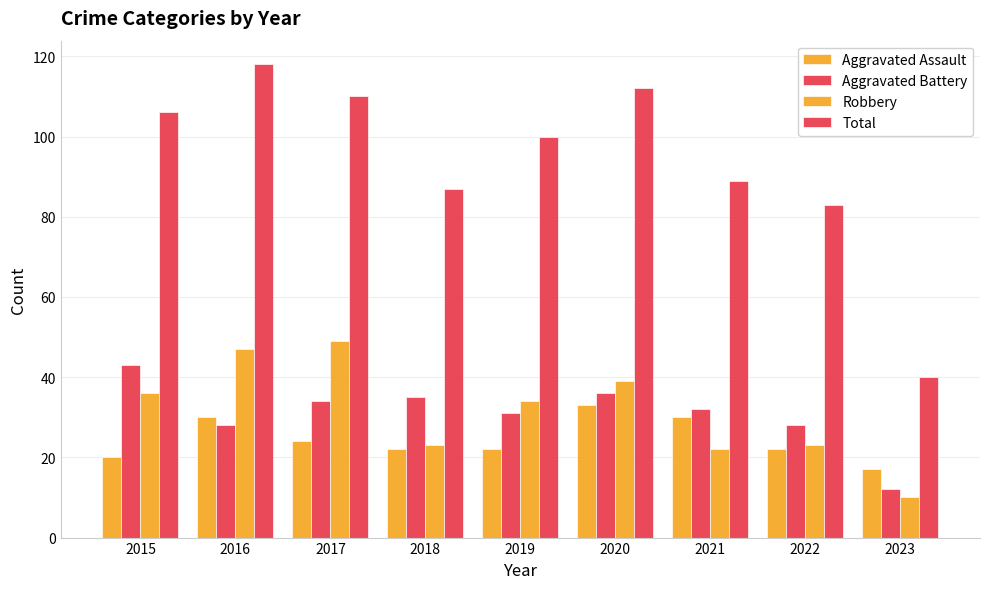

Is the value of Total at 2020 greater than the value of Aggravated Assault at 2020?

Yes